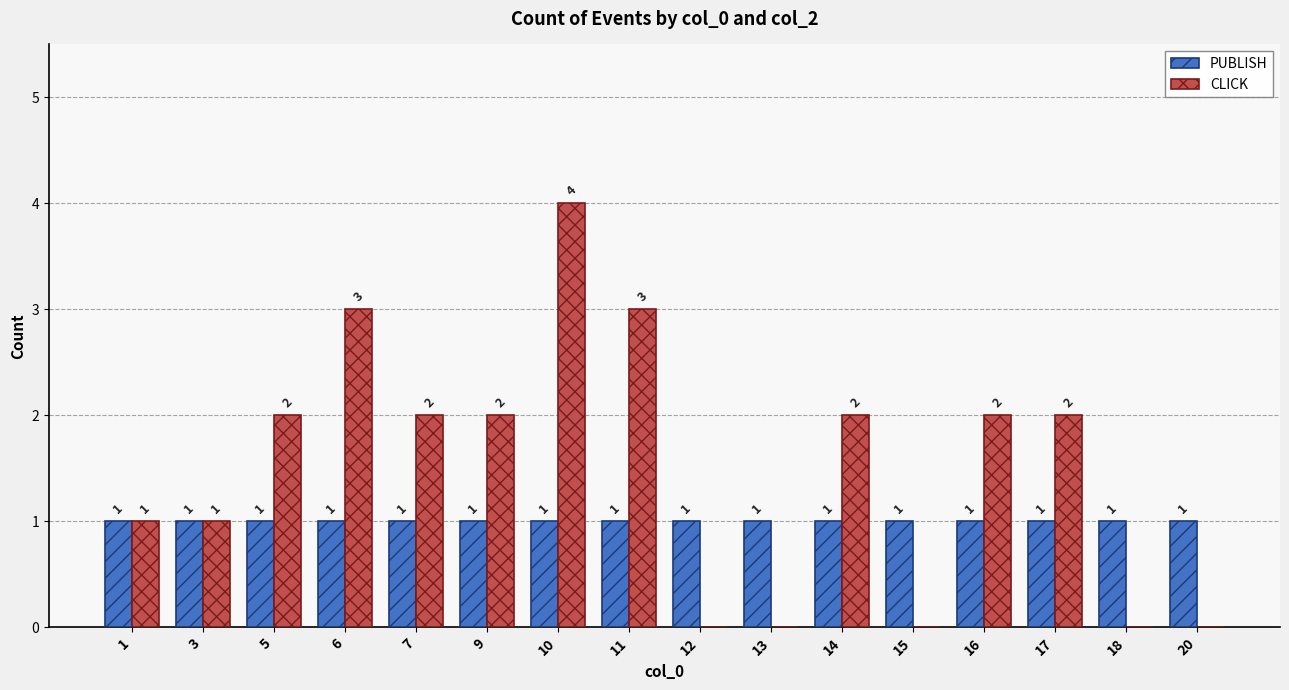

How many CLICK values are between 0 and 2?

13